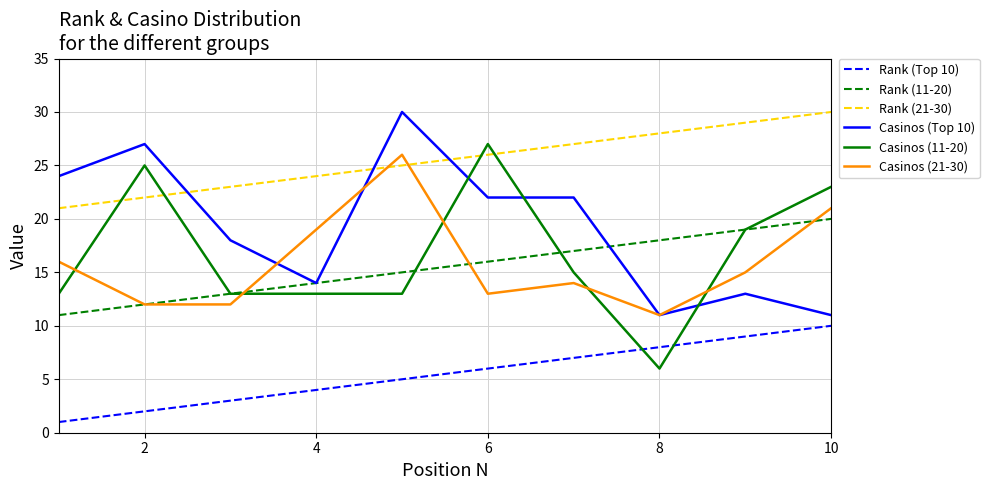

True or false: Rank (11-20) and Rank (21-30) intersect in this chart.

False